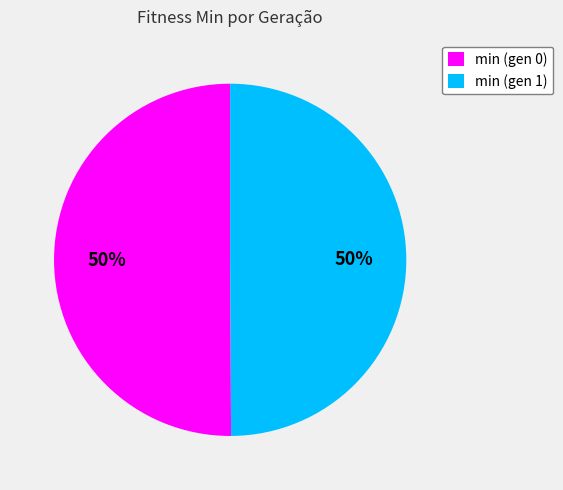

What percentage is the min (gen 0) slice, to the nearest percent?

50%